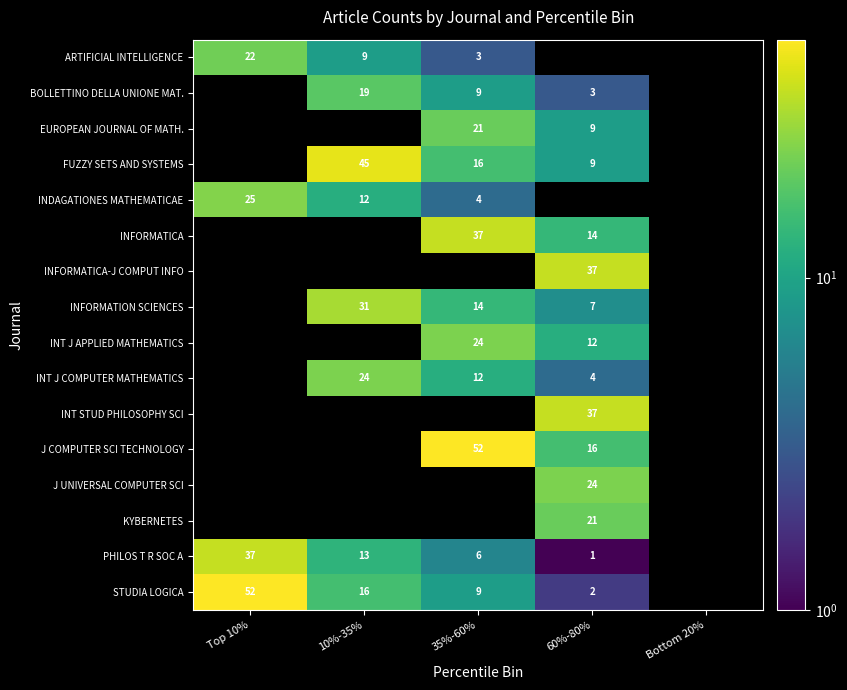

What is the sum of the STUDIA LOGICA values at 35%-60% and 10%-35%?

25